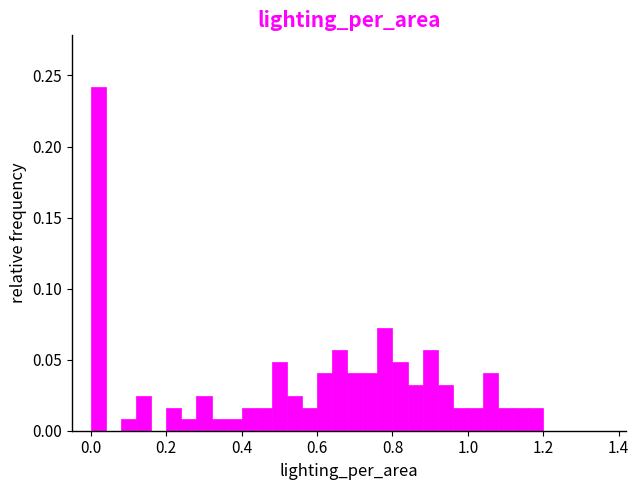

Read against the x-axis, roughly where is the centre of the tallest bar?

0.02